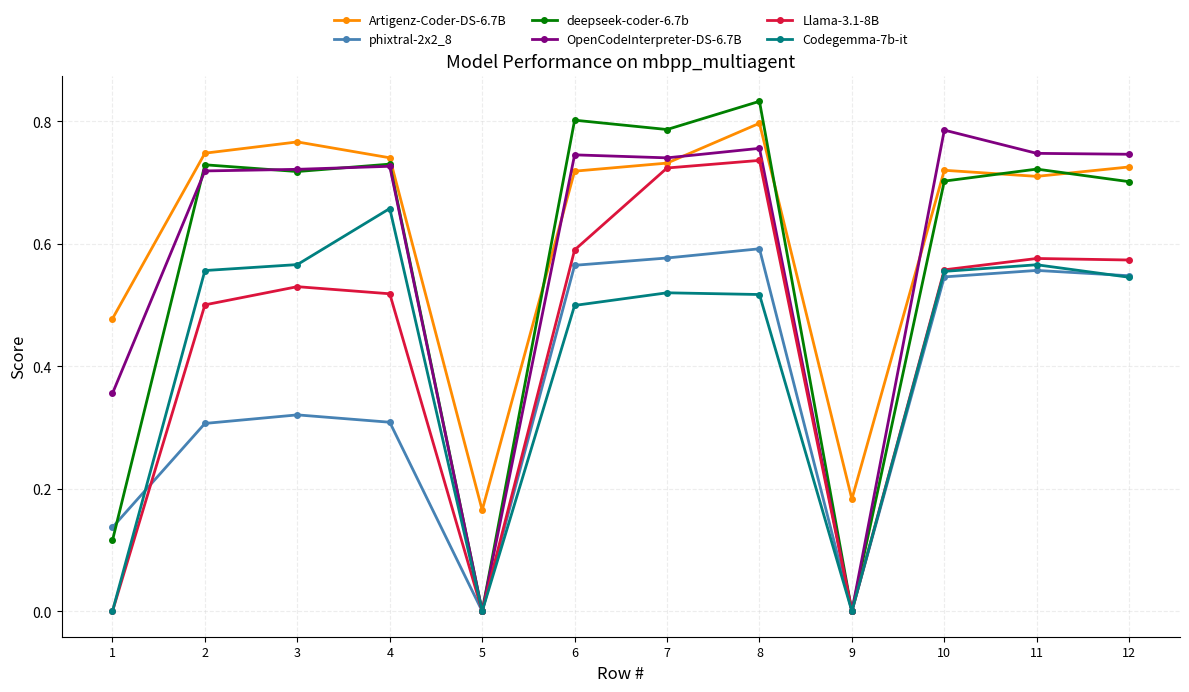

Which series has the largest range (max minus min)?

deepseek-coder-6.7b